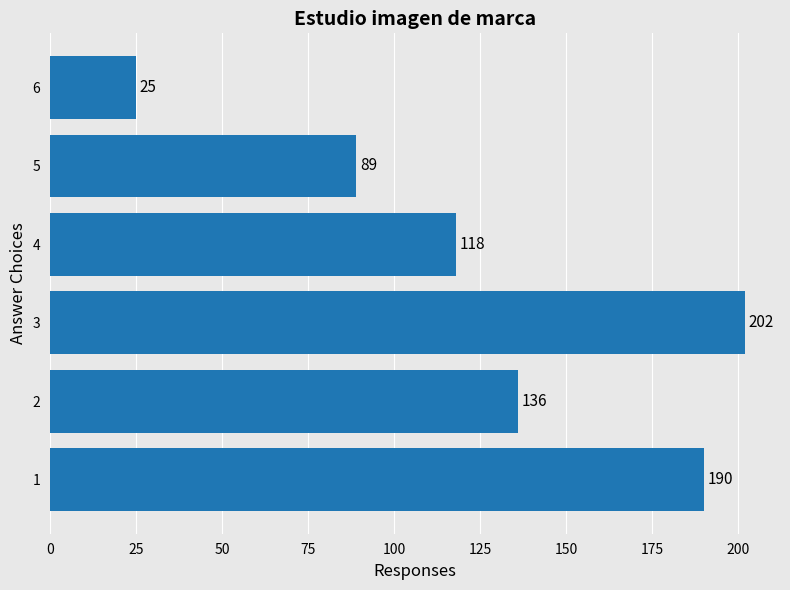

The chart shows a value of 146 at 5. True or false?

False